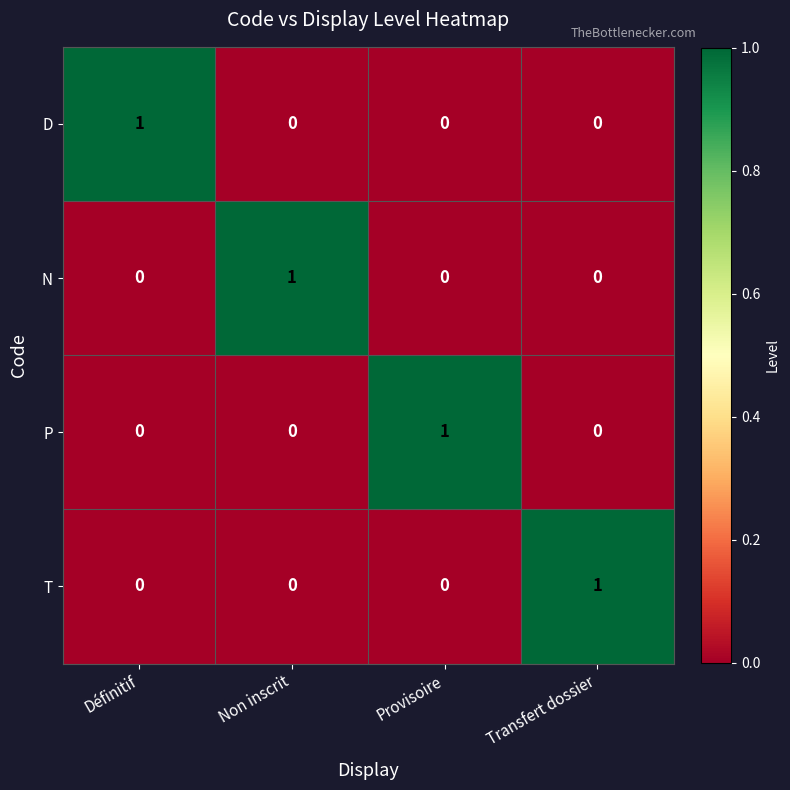

At how many categories does at least one series exceed 0?

4